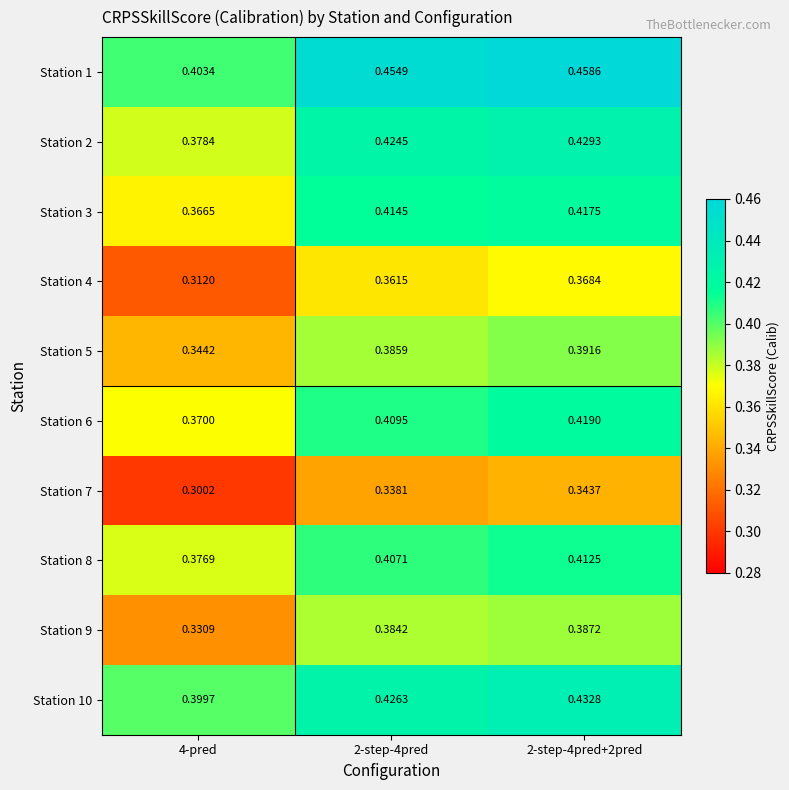

Is the value of Station 7 at 2-step-4pred+2pred greater than the value of Station 1 at 2-step-4pred+2pred?

No